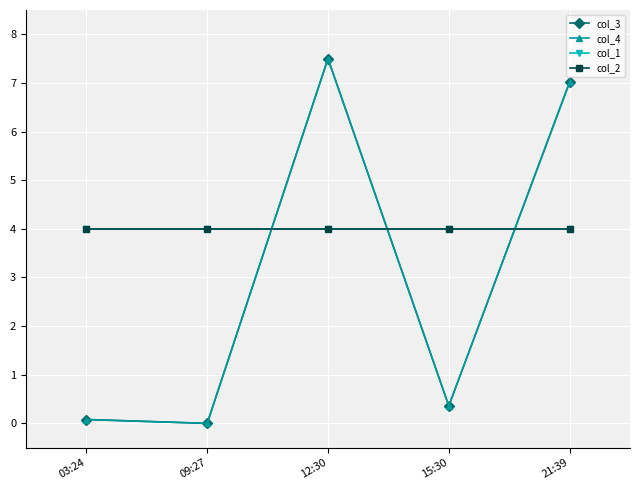

How many lines are shown in the chart?

4